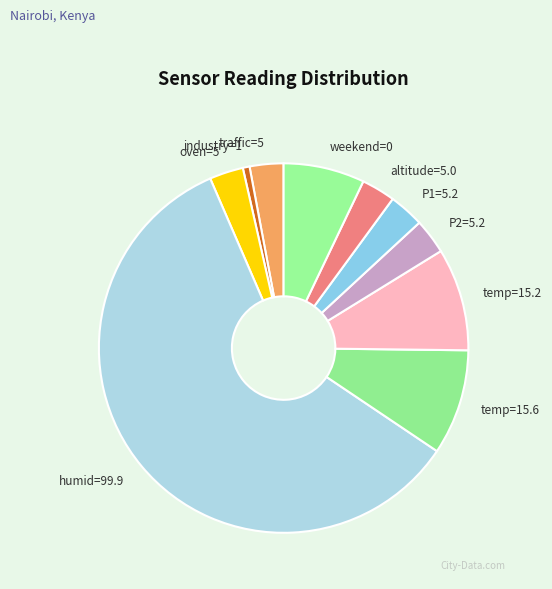

Which slice is the largest?

humid=99.9